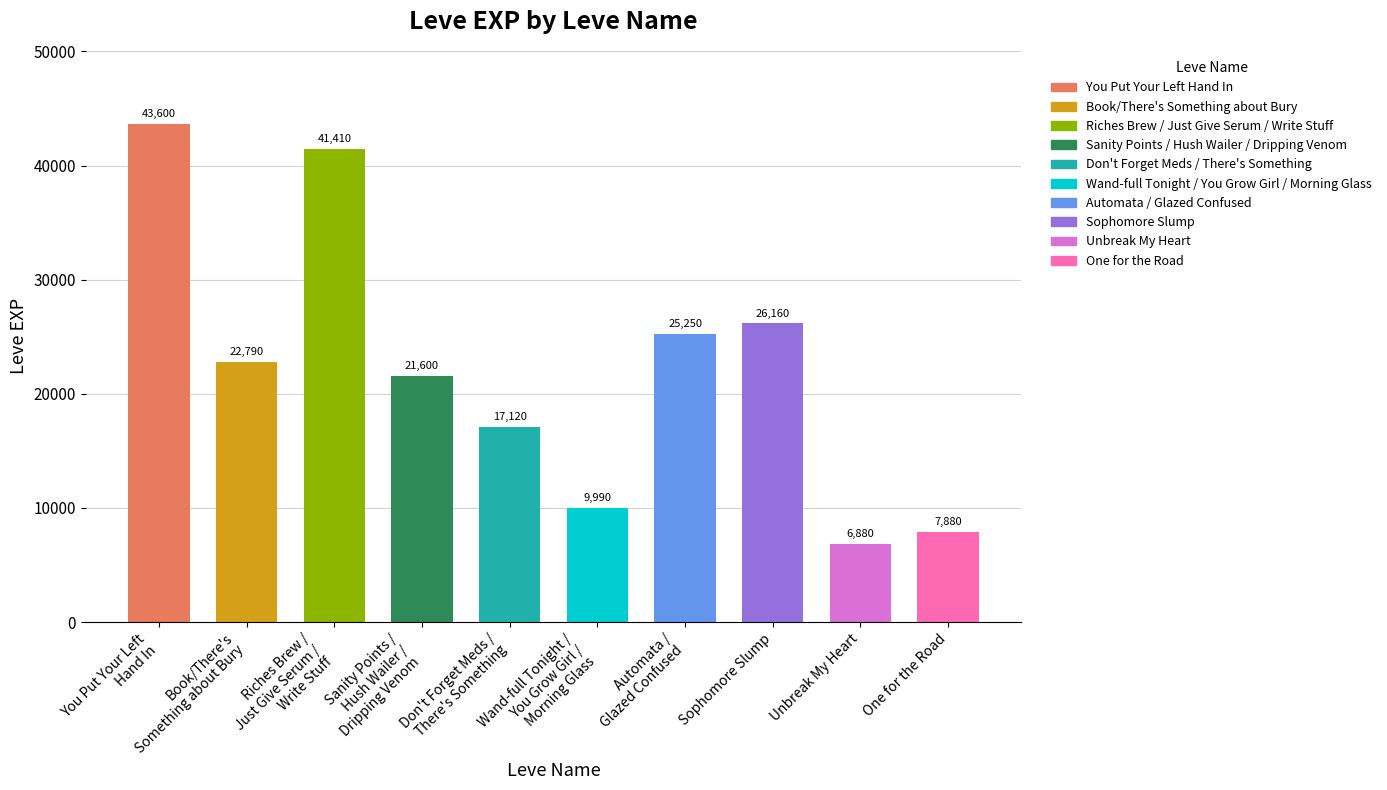

What is the value of the 5th bar from the left?

17120